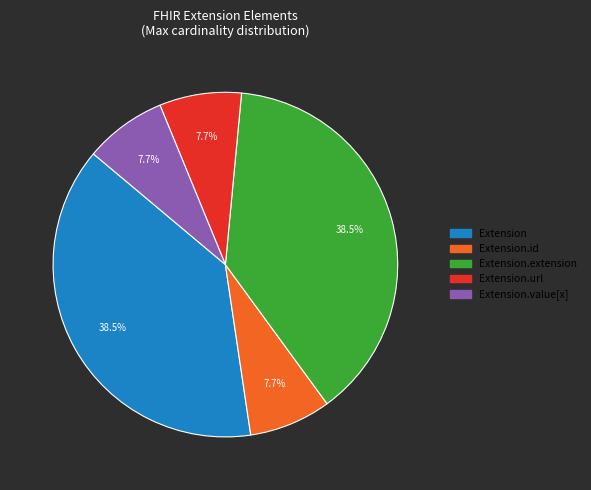

Does any single category account for the majority?

No